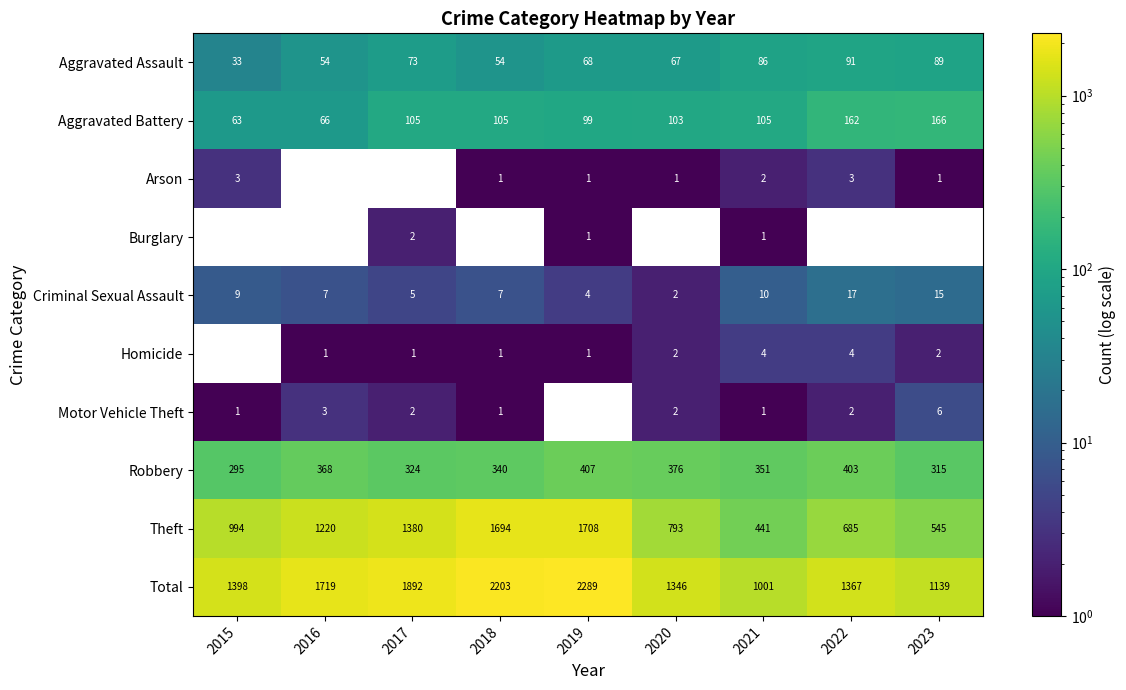

What is the difference between the highest and lowest values at 2021?

1000